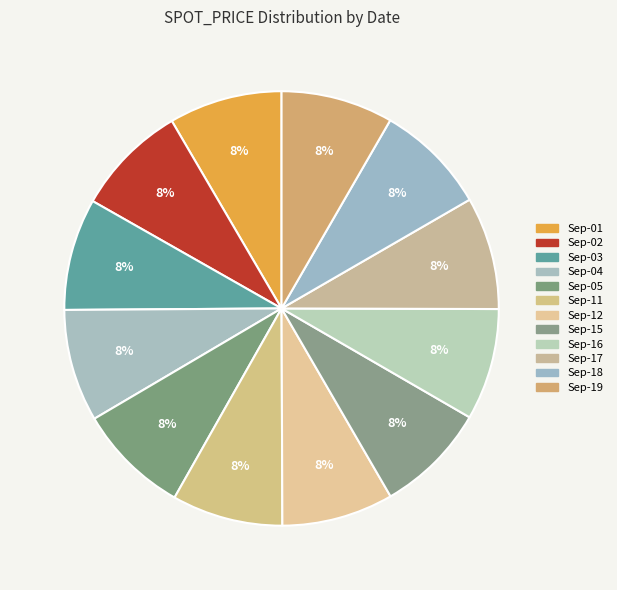

Does any single category account for the majority?

No